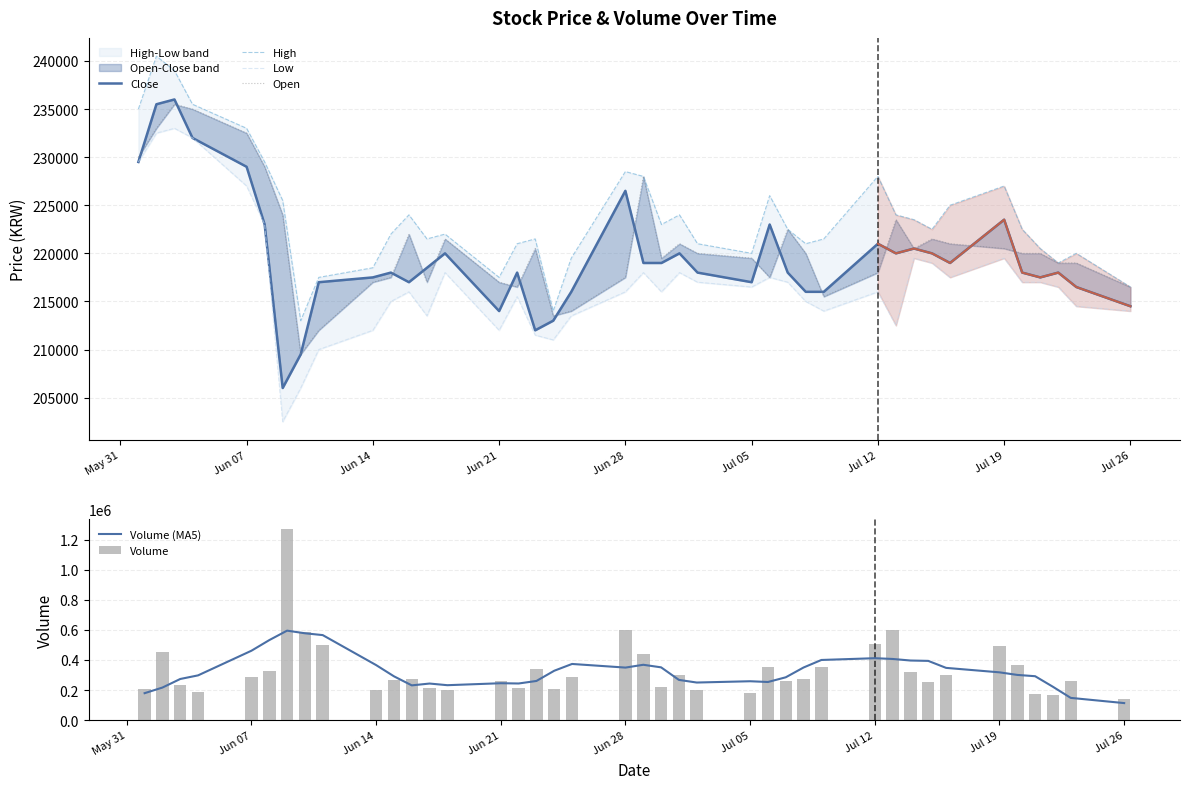

List the series in order of their overall mean, highest first.

High, Open, Close, Low